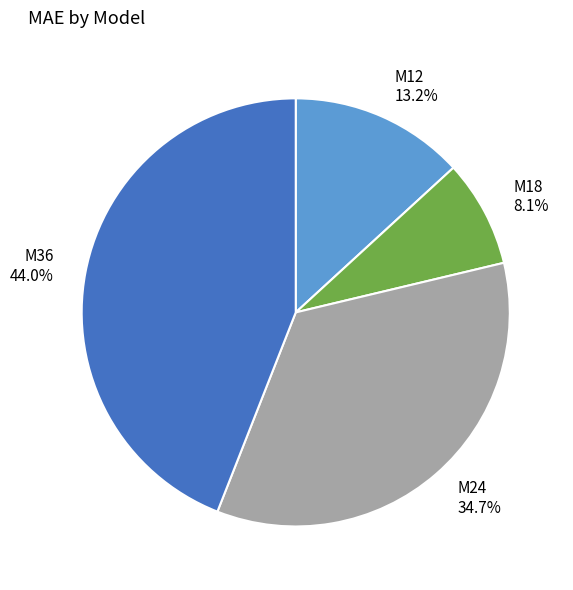

To the nearest percent, what portion does M12 represent?

13%